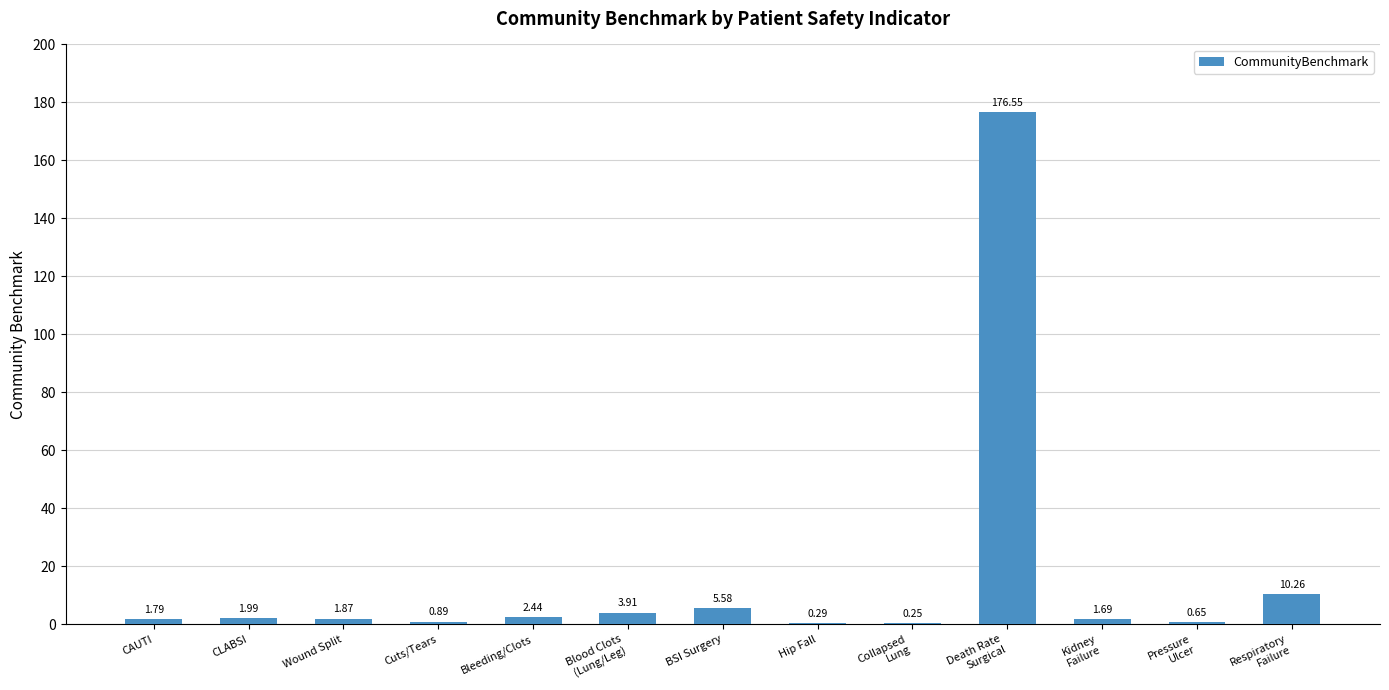

At which label does the data first exceed 1?

CAUTI